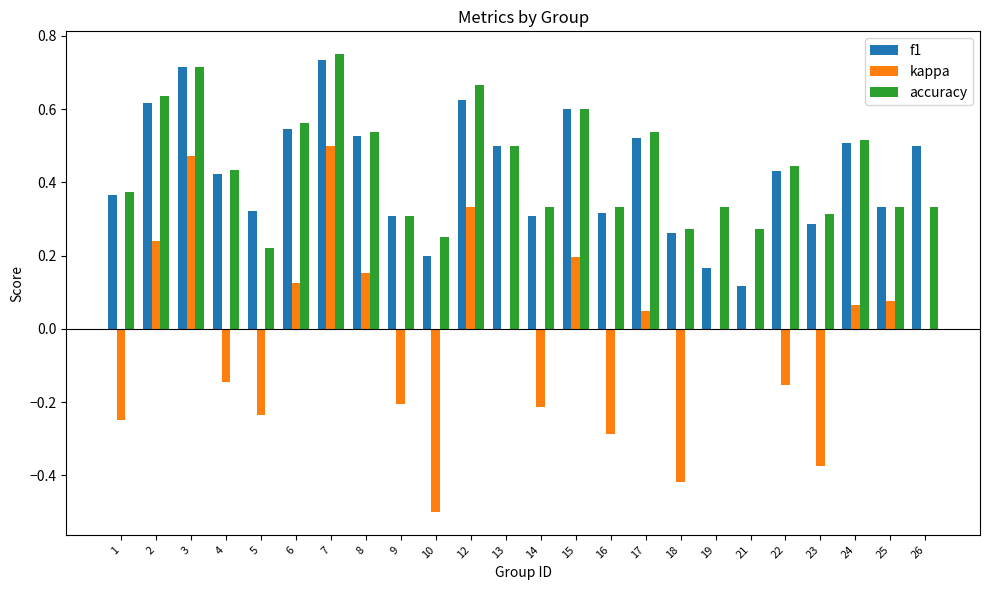

Is the value of accuracy at 3 greater than the value of f1 at 24?

Yes